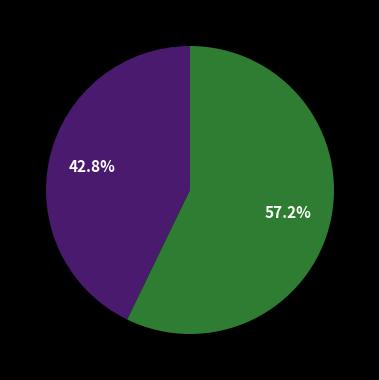

Is there a majority slice in this chart?

Yes